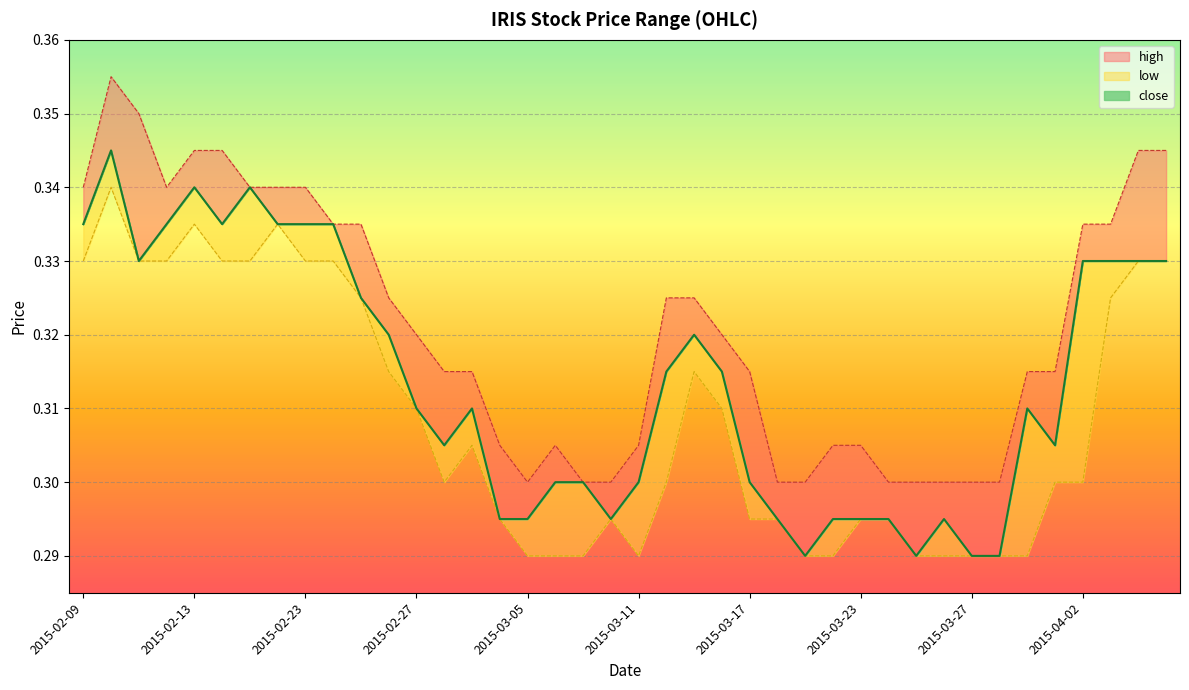

Which series has the widest spread of values?

high